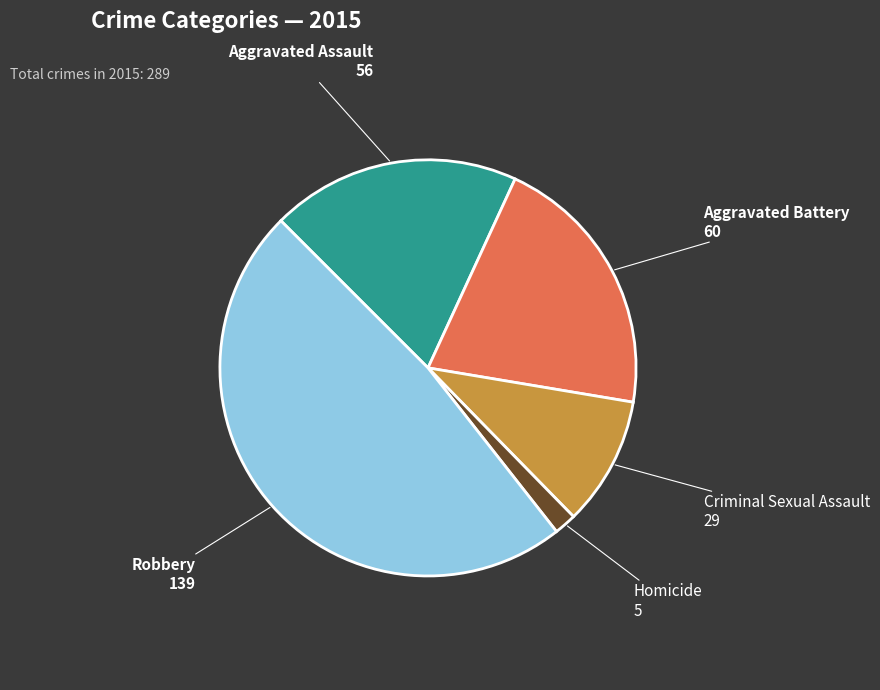

What is the smallest slice in the pie chart?

Homicide